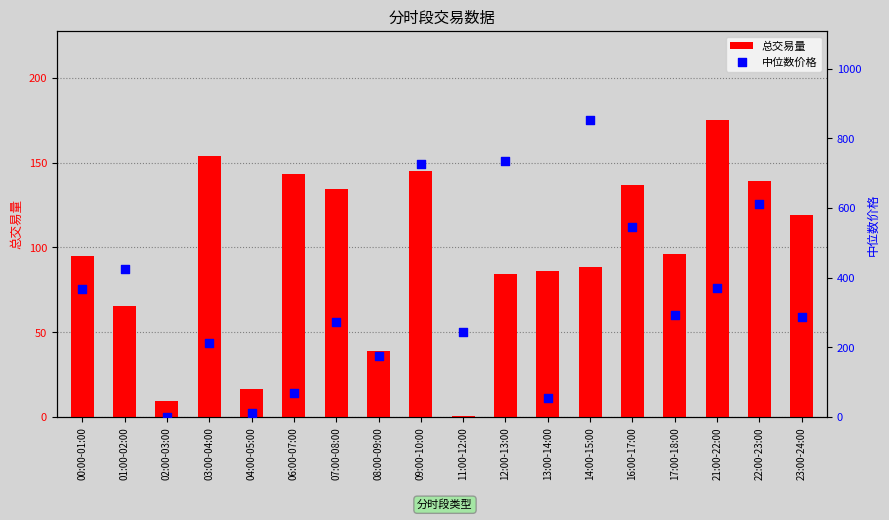

At how many categories does at least one series exceed 842?

1